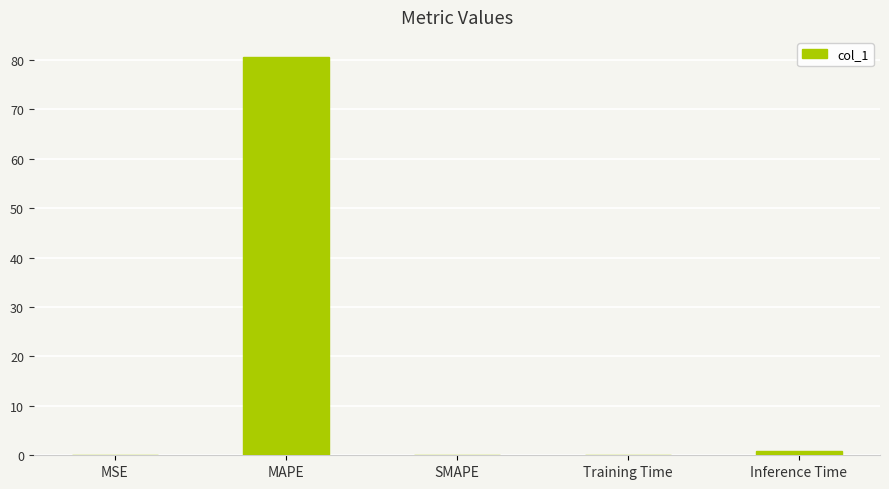

What is the sum of all values?

81.7